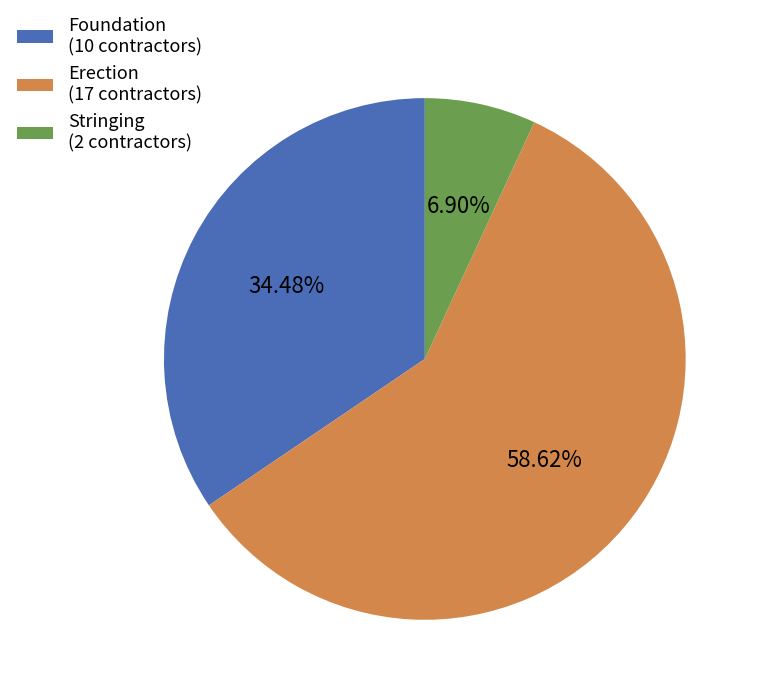

Which slice is the largest?

Erection